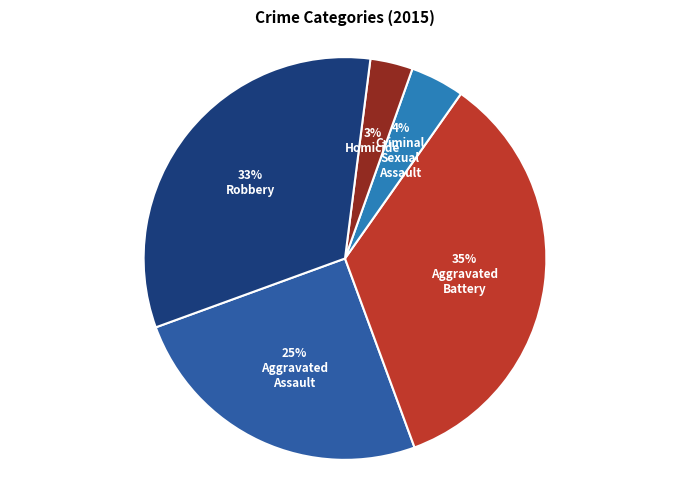

How many segments does this pie chart have?

5